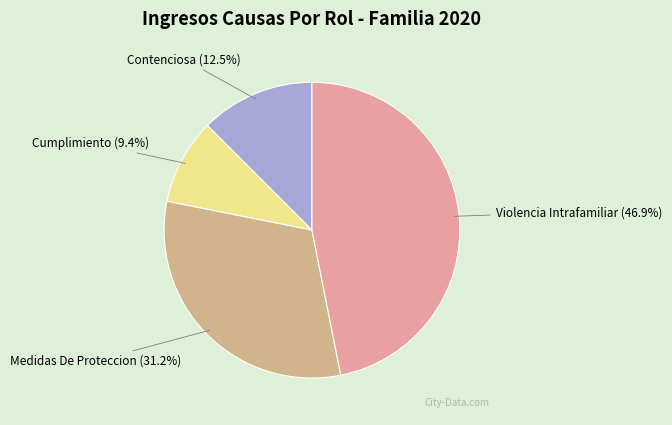

Which slice is the smallest?

Cumplimiento